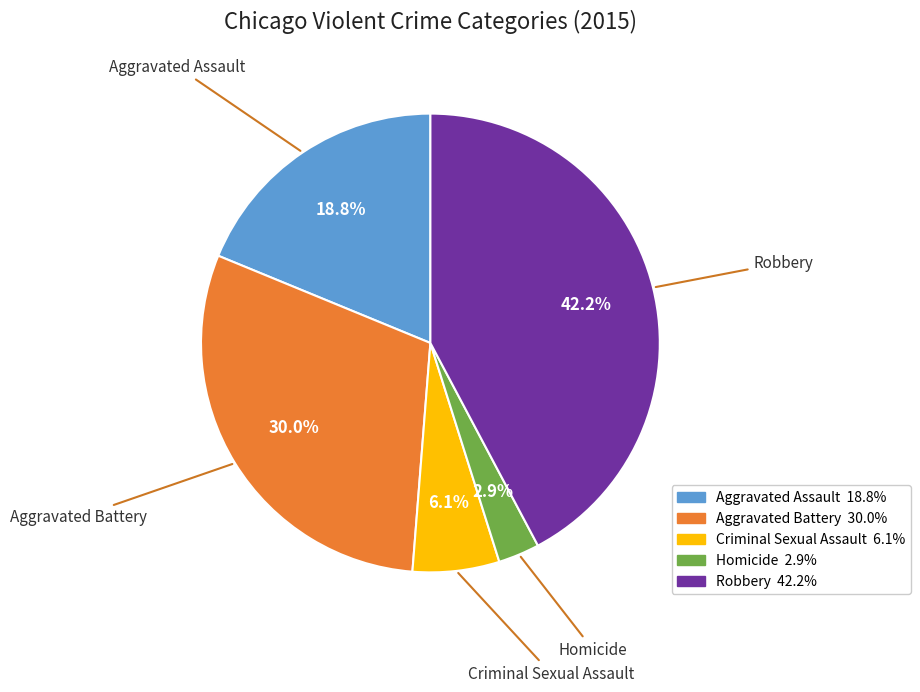

Is there any slice that represents more than half of the pie?

No